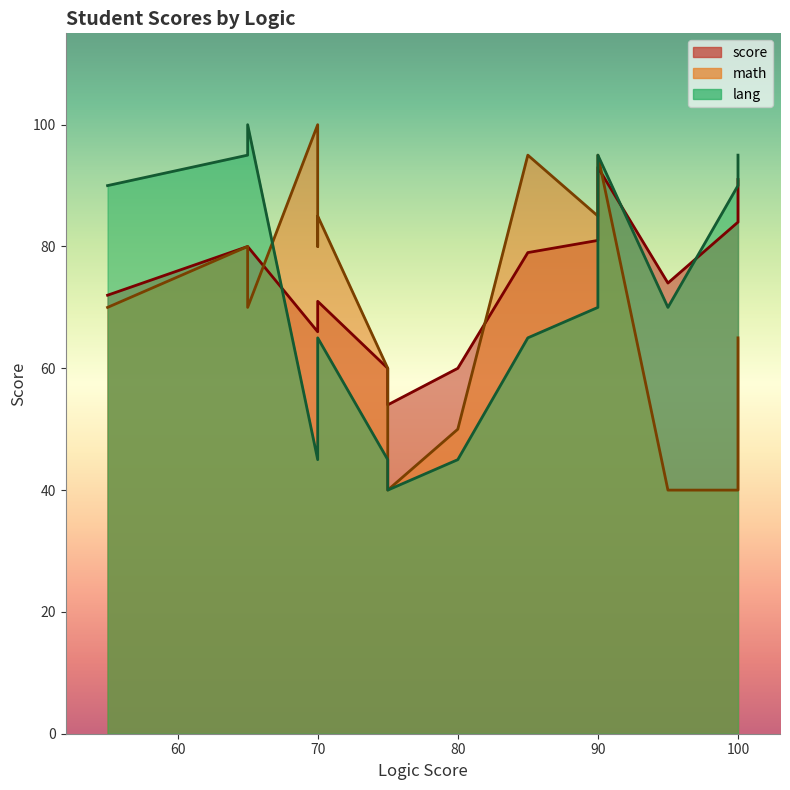

How many intersections are there between math and lang?

6